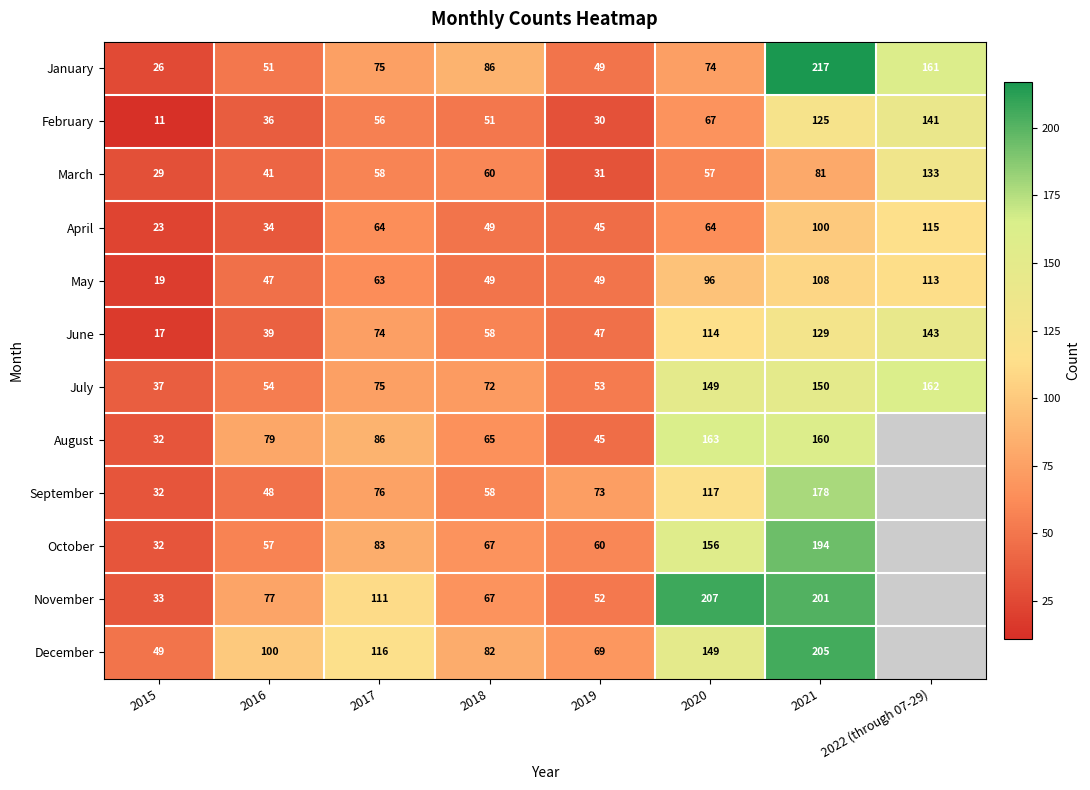

List the labels in order of March value, largest first.

2022 (through 07-29), 2021, 2018, 2017, 2020, 2016, 2019, 2015